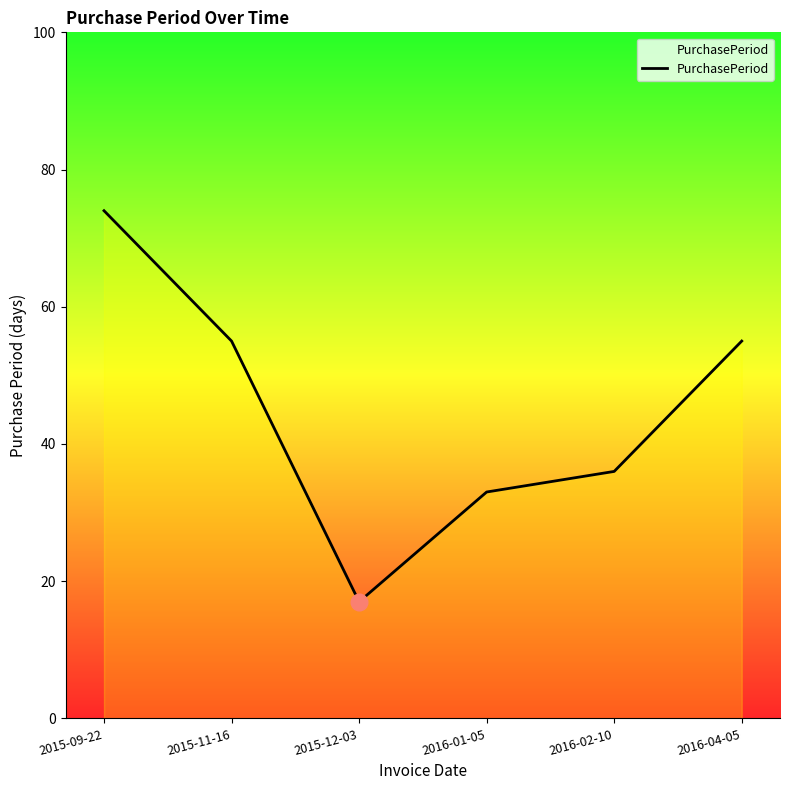

True or false: there are more than 1 points higher than both neighbors.

False